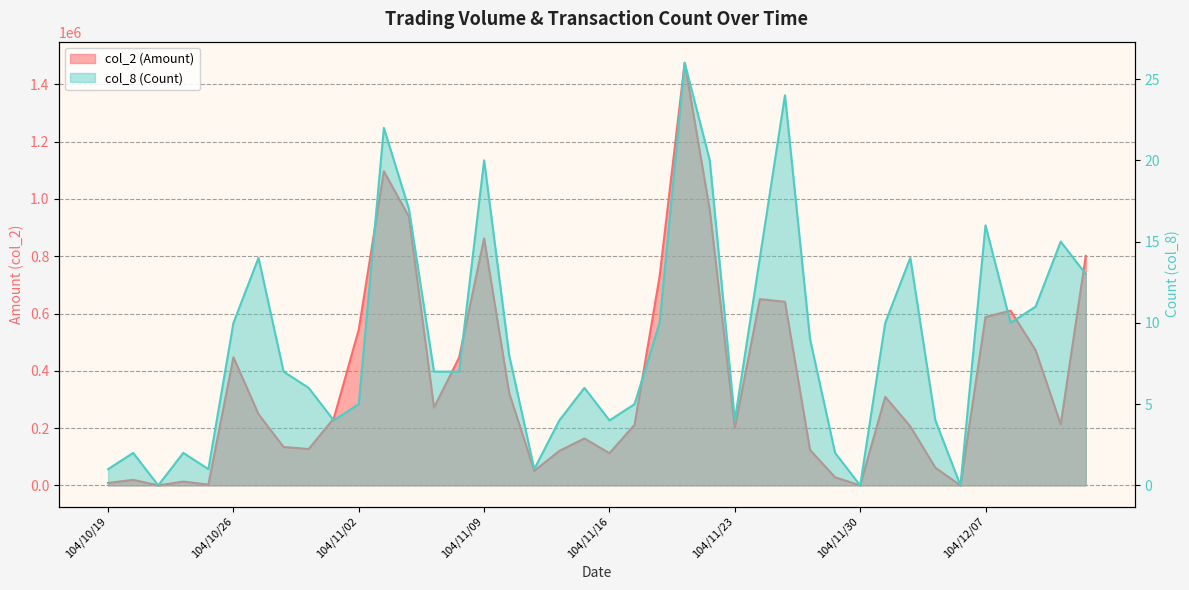

True or false: col_8 (Count) and col_2 (Amount) intersect in this chart.

False